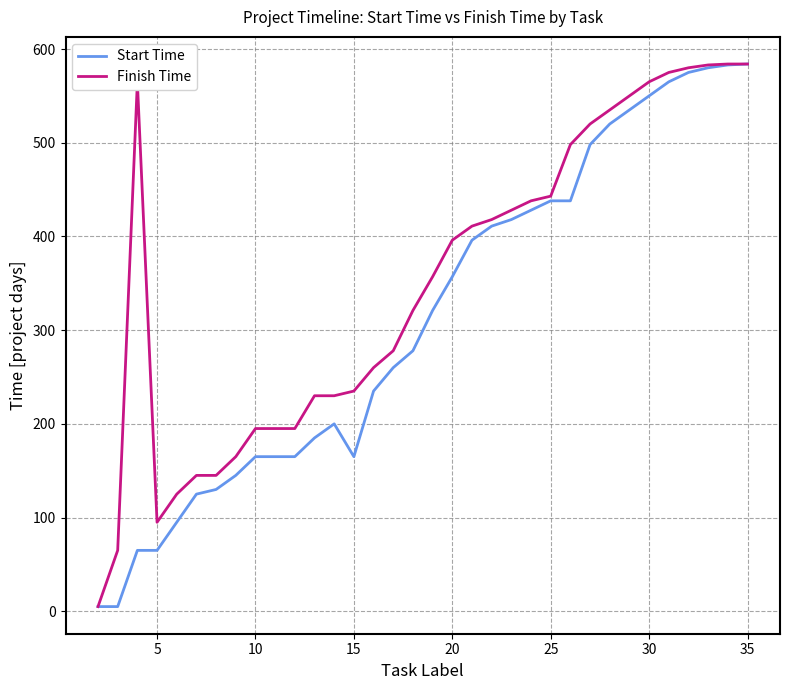

What are all the series names shown in the legend?

Start Time, Finish Time